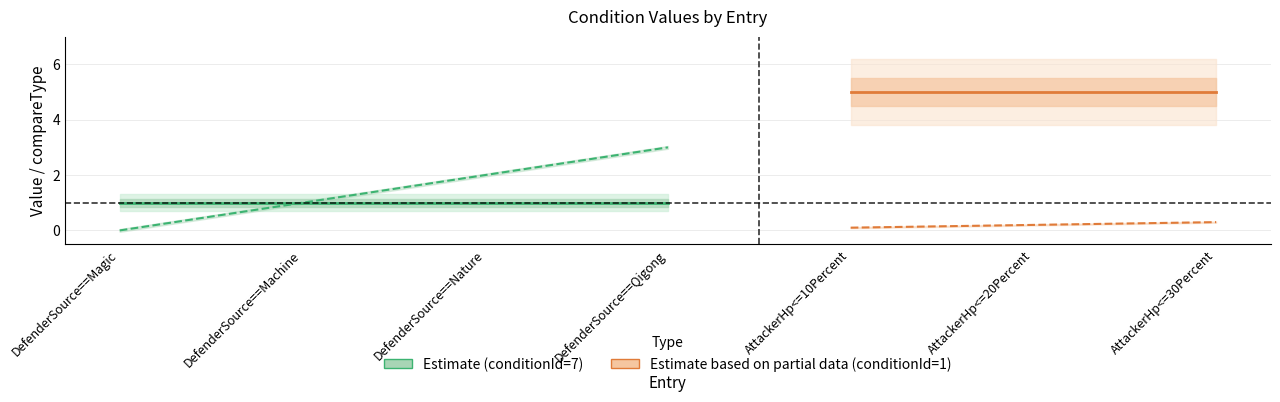

What is the sum of all compareType values?

19.0